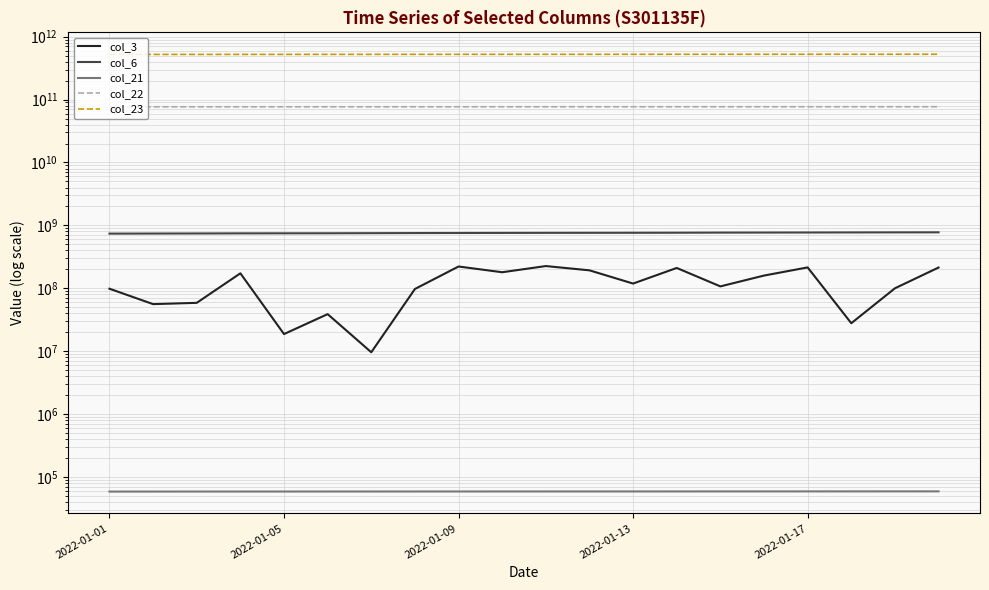

What is the total value across all series at 15?

603538212027